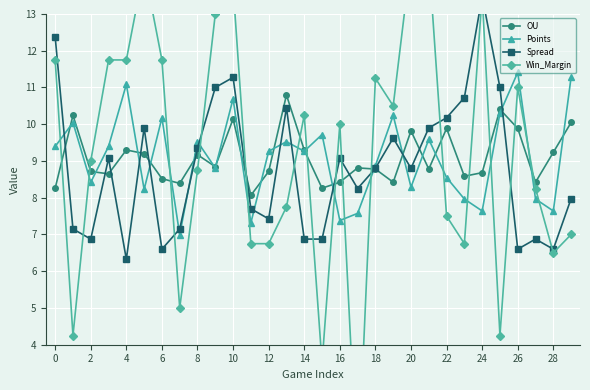

List the series in order of their peak value, highest first.

Win_Margin, Spread, Points, OU